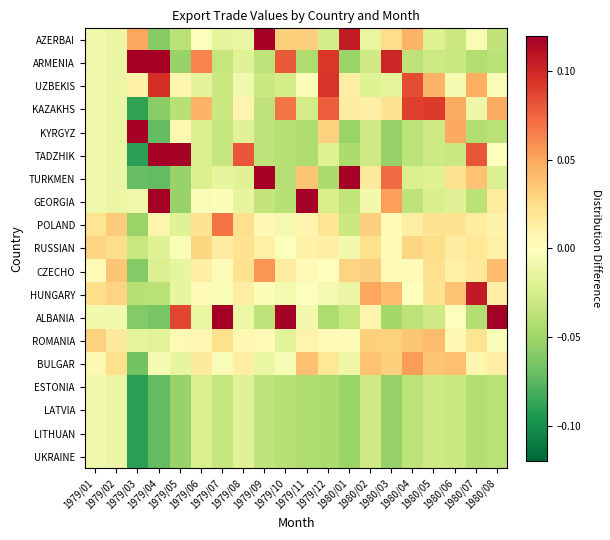

List the series in order of their peak value, highest first.

KYRGYZ, TADZHIK, TURKMEN, GEORGIA, ALBANIA, AZERBAI, ARMENIA, HUNGARY, UZBEKIS, KAZAKHS, POLAND, CZECHO, BULGAR, ROMANIA, RUSSIAN, ESTONIA, LATVIA, LITHUAN, UKRAINE